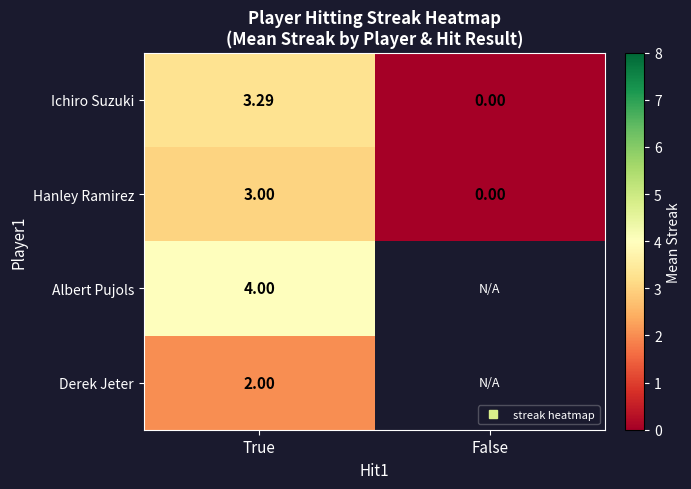

What is the difference between the maximum and minimum values in the Ichiro Suzuki series?

3.3